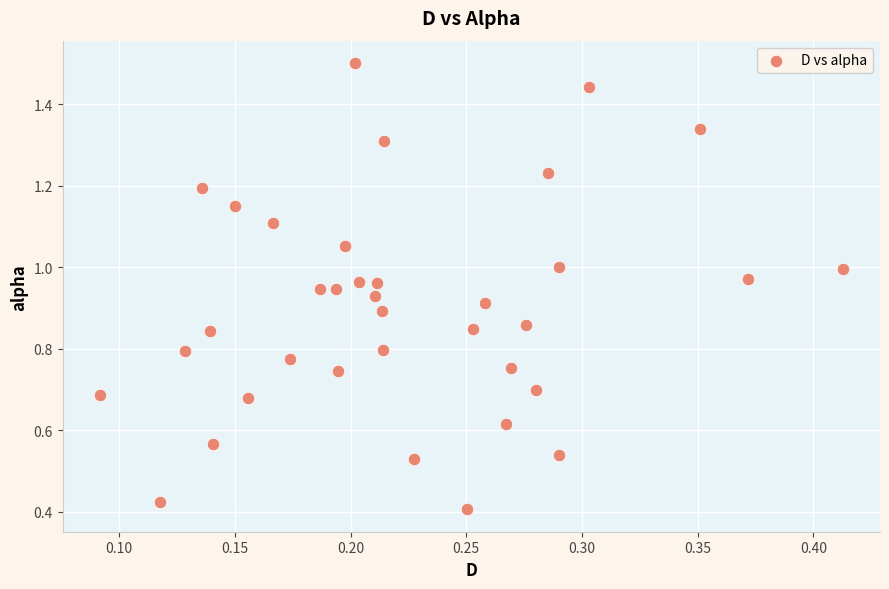

What is the range of X values (max minus min)?

0.3